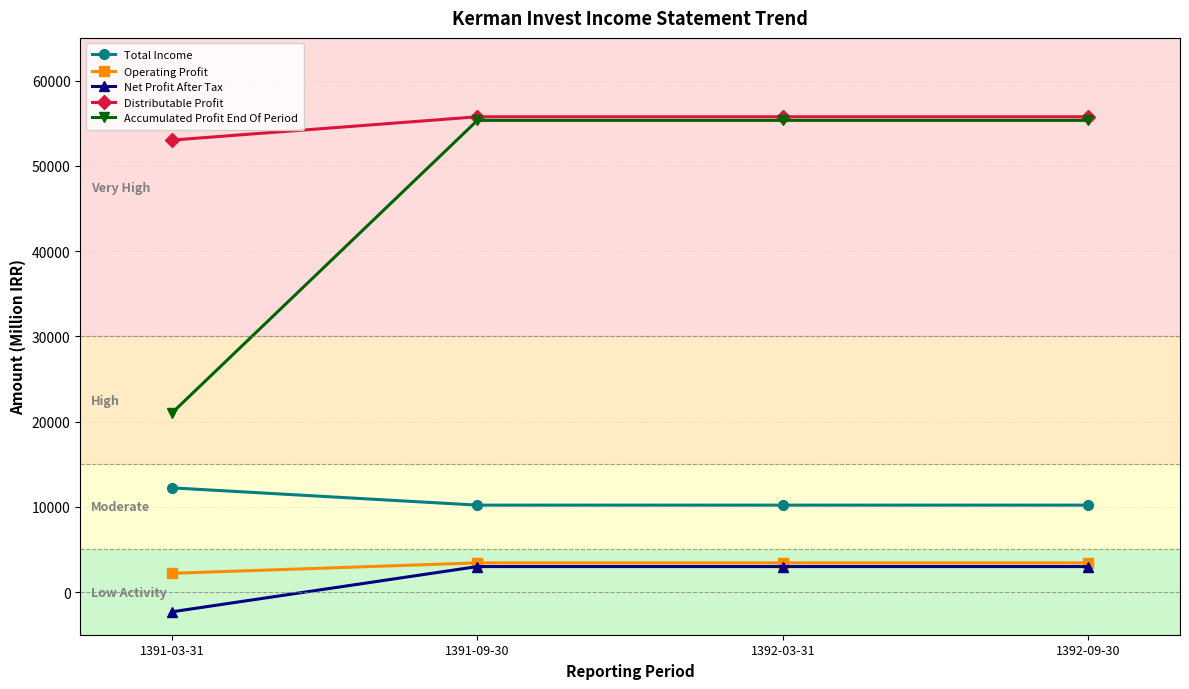

How many lines are shown in the chart?

5